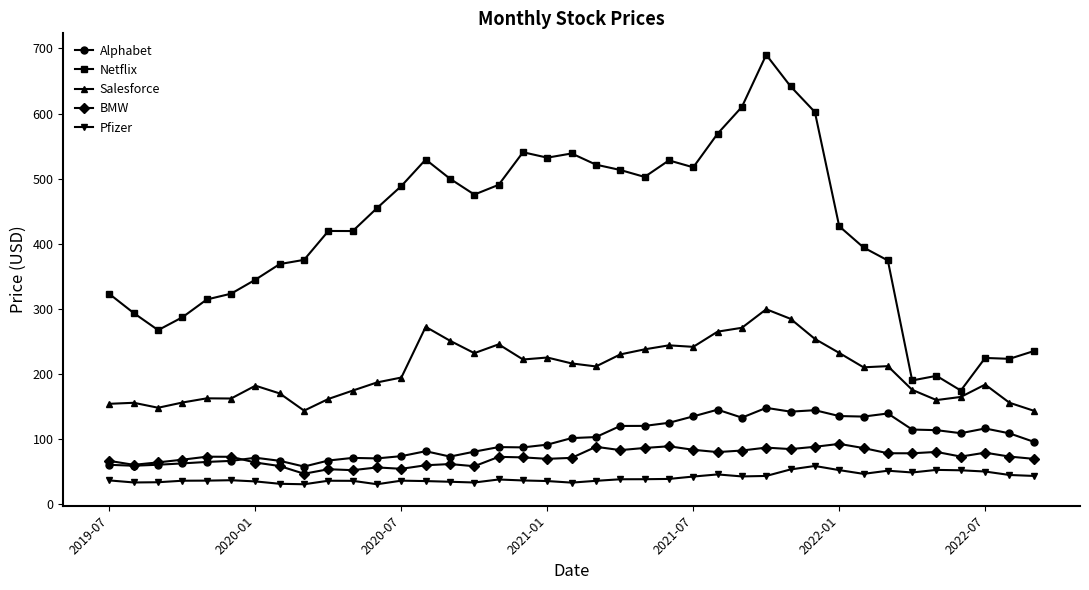

True or false: Alphabet has more than 1 points higher than both neighbors.

True